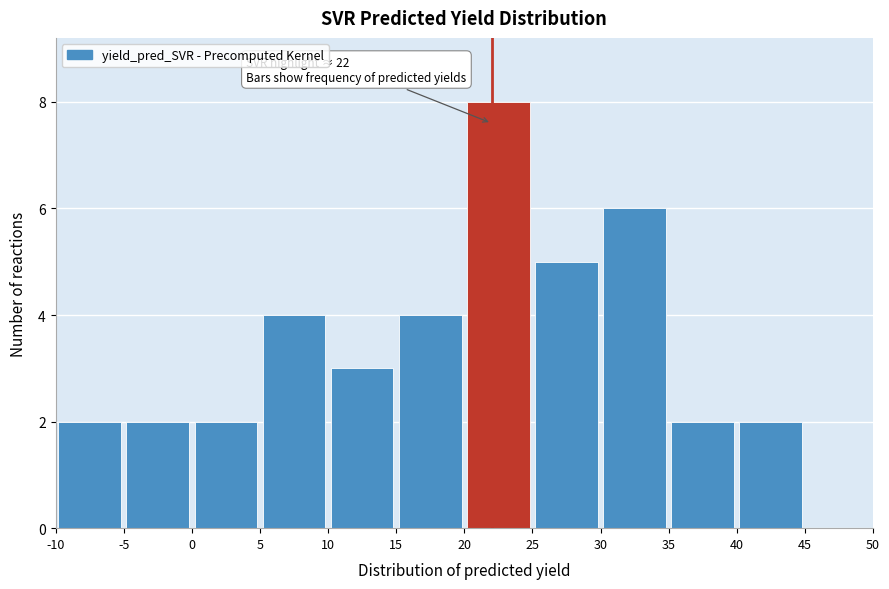

Over which range of the x-axis is the bar tallest?

20 to 25